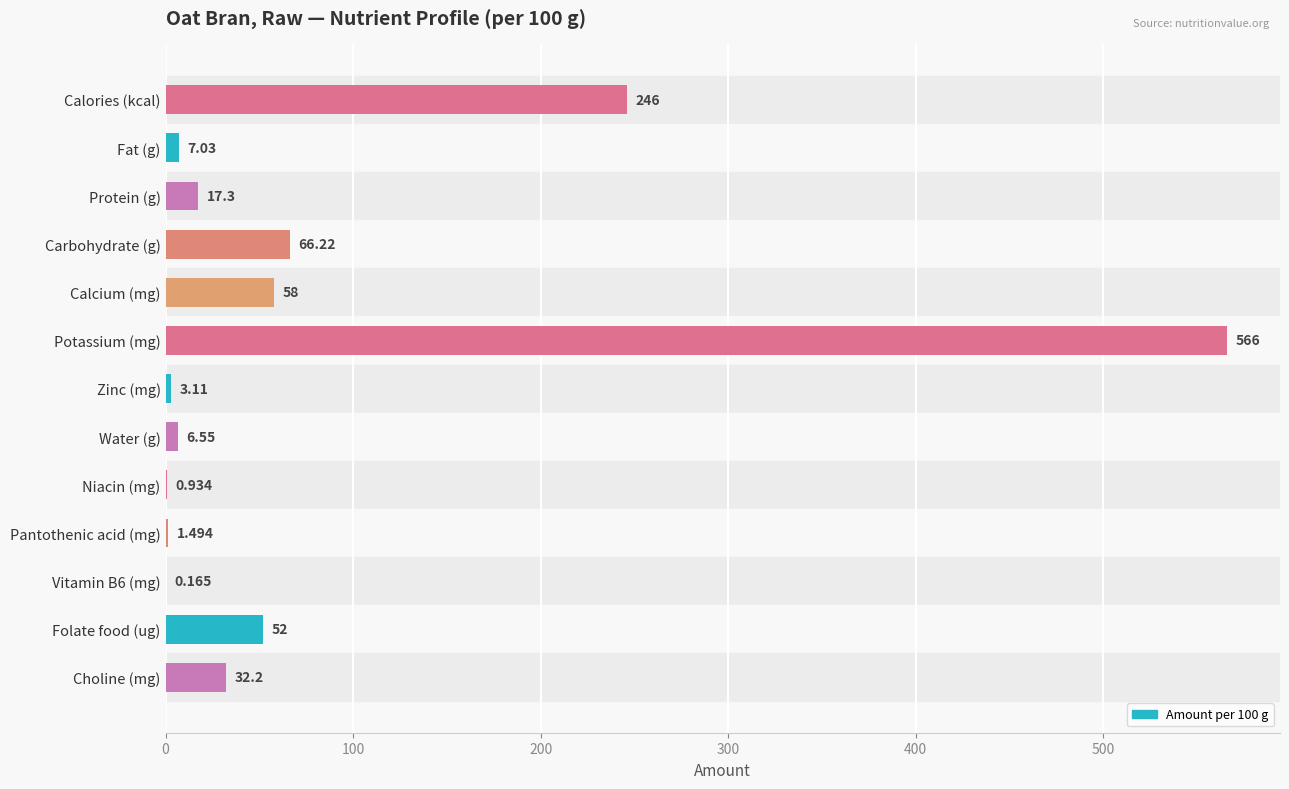

Between Choline (mg) and Folate food (ug), which is larger?

Folate food (ug)